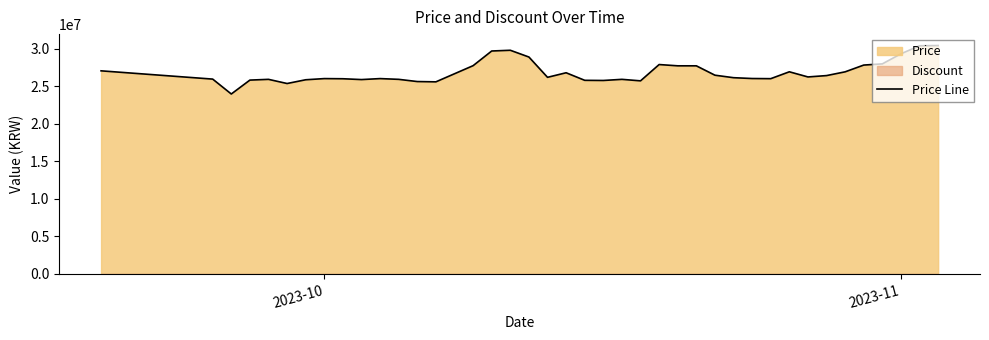

What is the maximum value for Price Line?

30399990